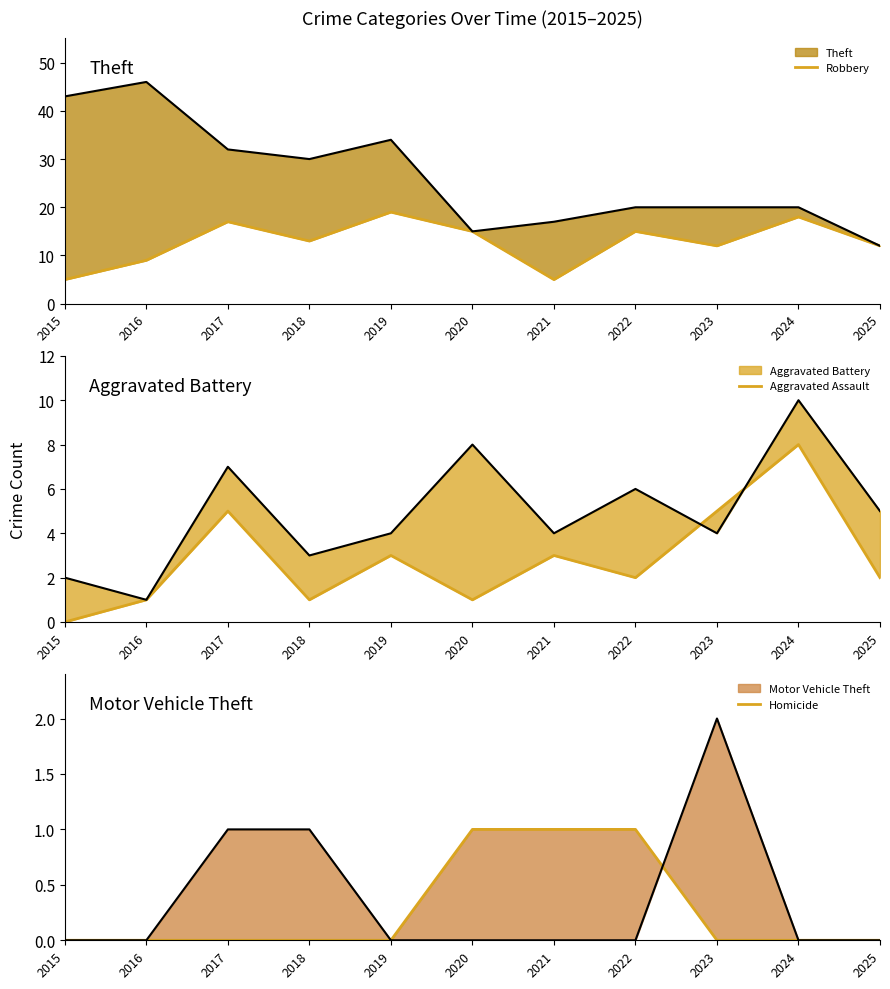

At which category does Aggravated Assault reach its first local peak?

2017